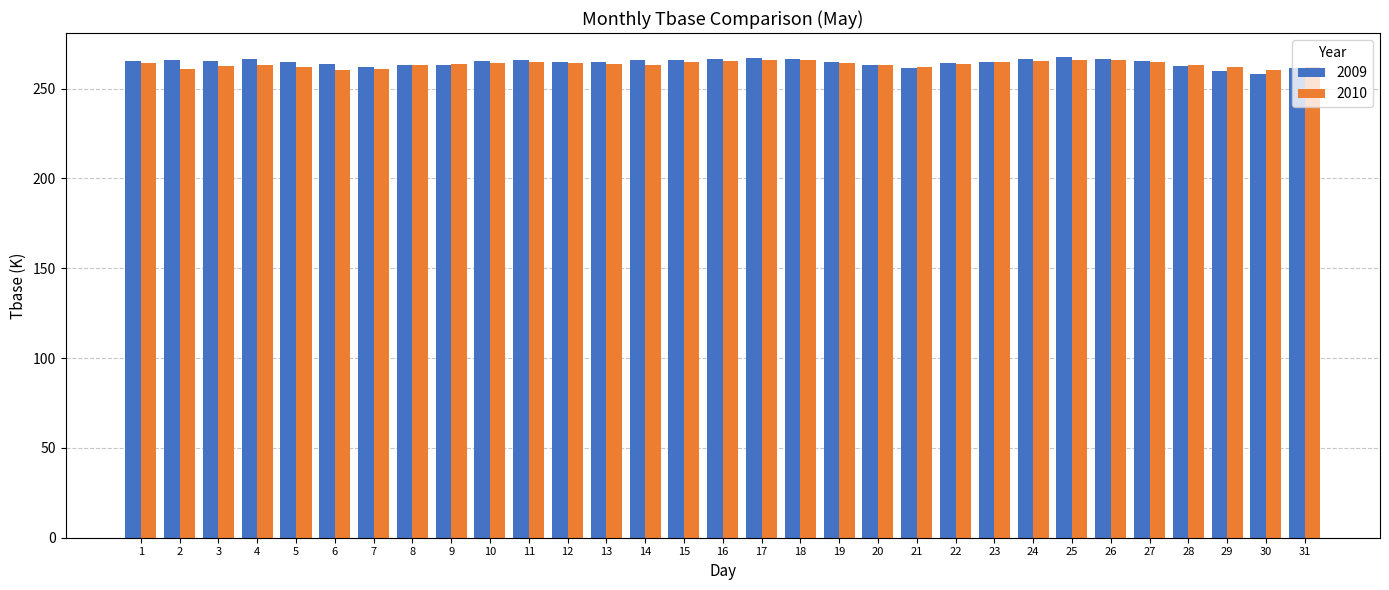

What is the maximum value shown in the chart?

267.6